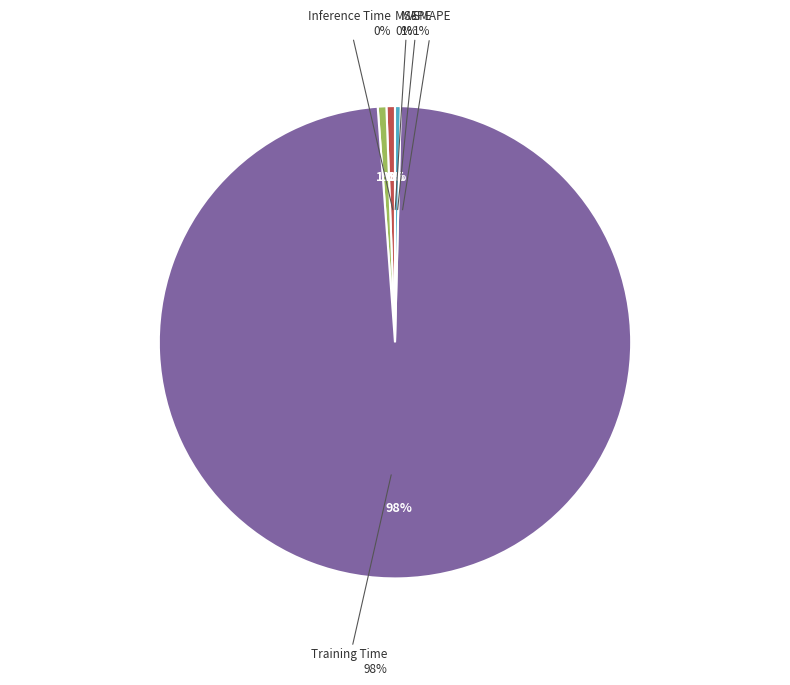

What is the smallest slice in the pie chart?

MSE